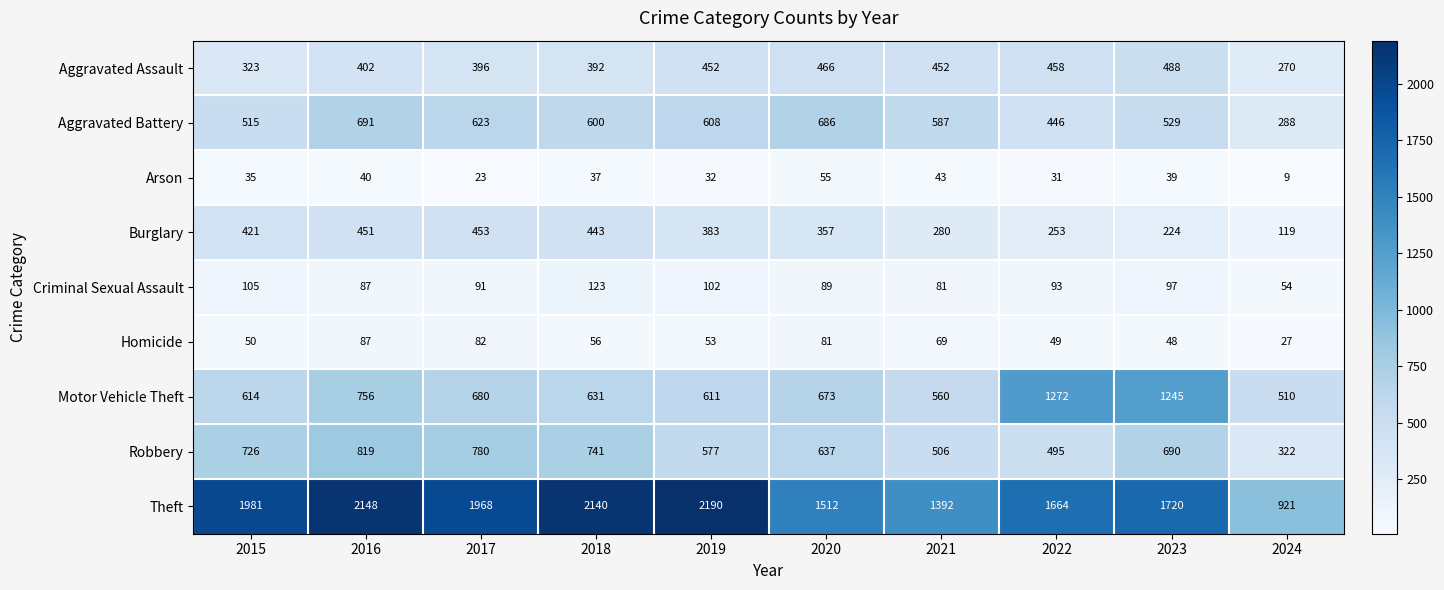

What is the smallest value displayed?

9